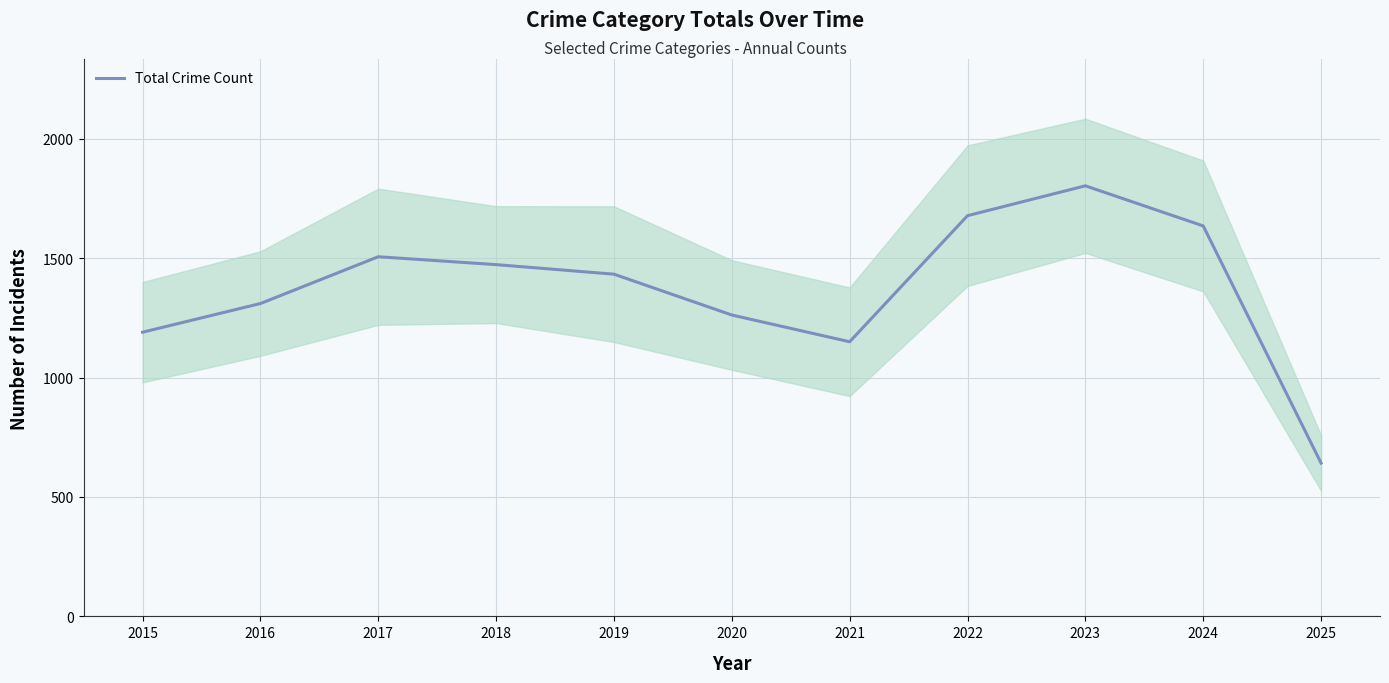

What is the value of the 9th point from the left?

1803